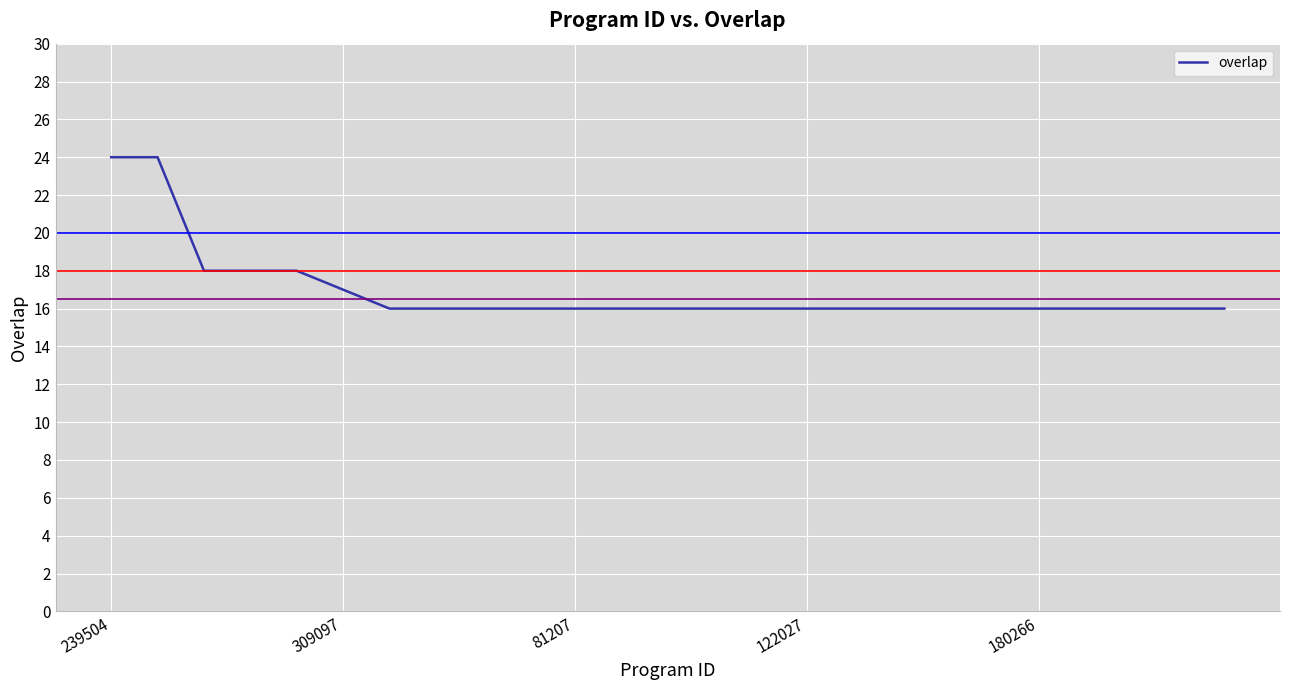

Is this an area chart (filled region under the line)?

No